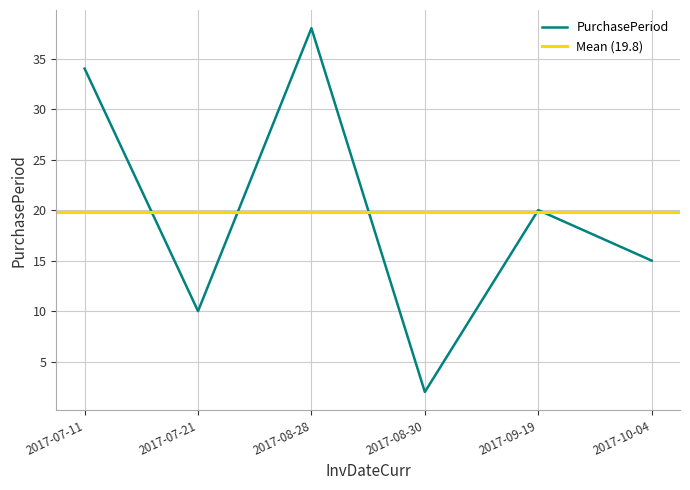

What is the label of the 3rd point from the left?

2017-08-28